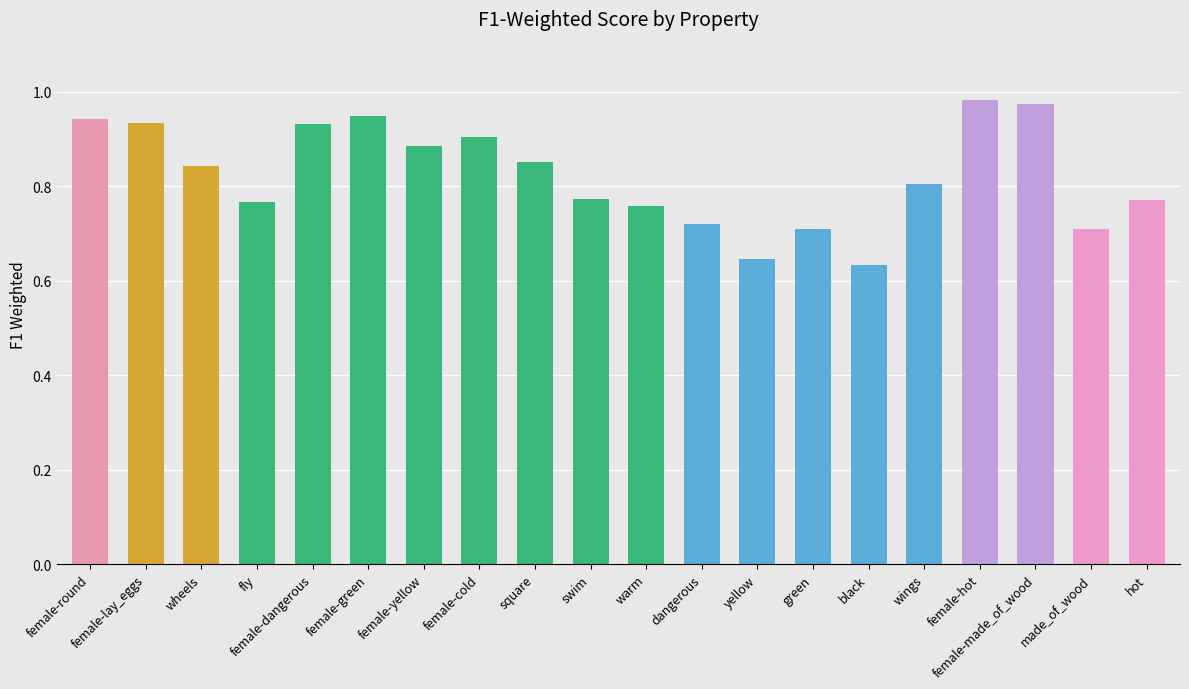

How many bars are there in total?

20